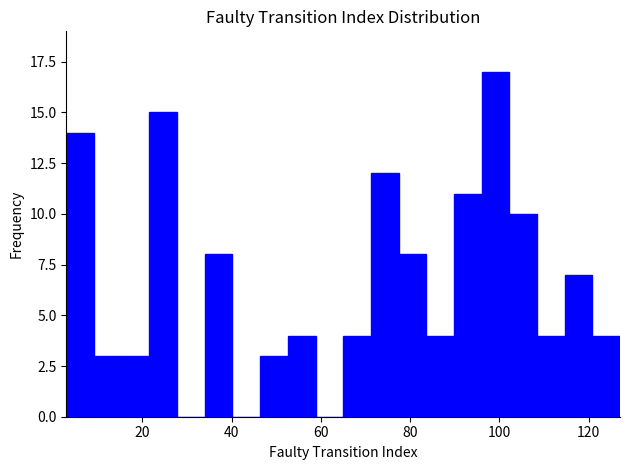

Around what value on the x-axis is the tallest bar? Give the approximate position of its centre, as read against the axis.

100